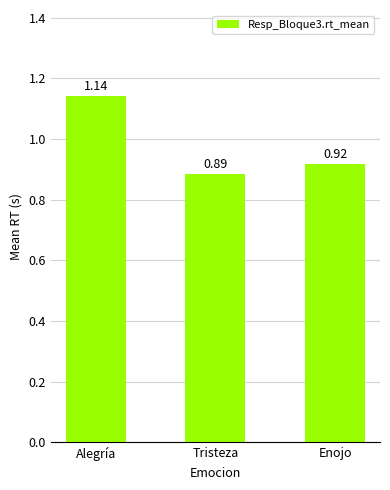

Which category has the lowest value across all series?

Tristeza